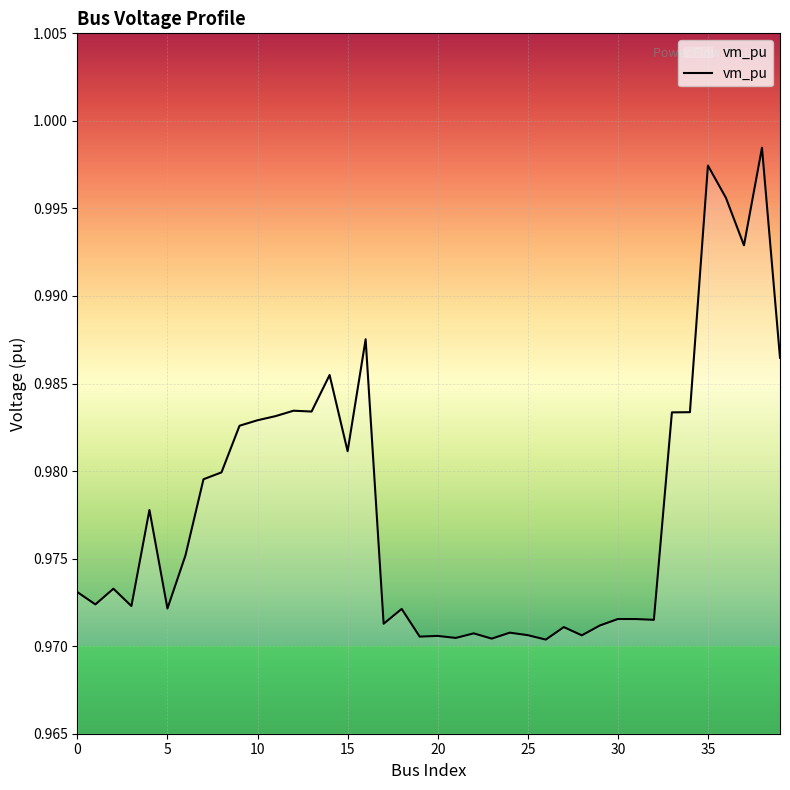

At which category does the chart reach its peak across all series?

38